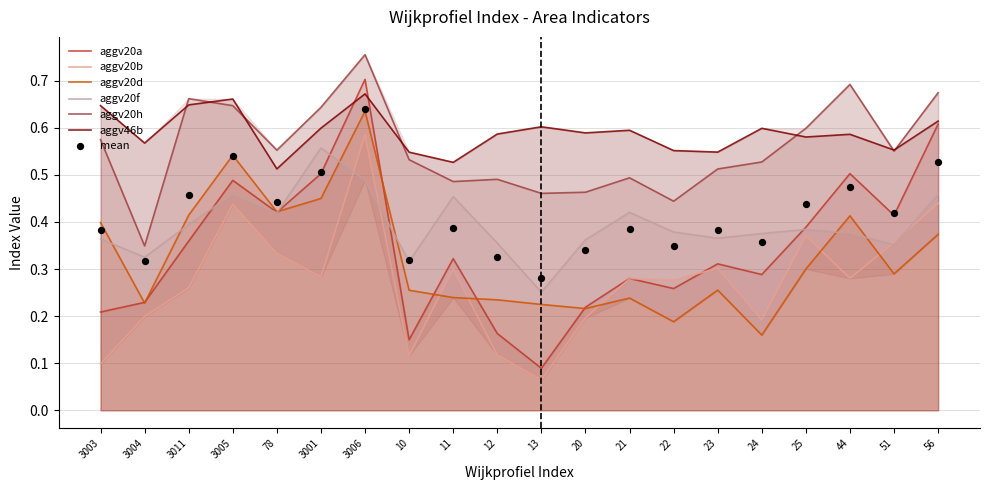

Which series has the largest total across all categories?

aggv46b